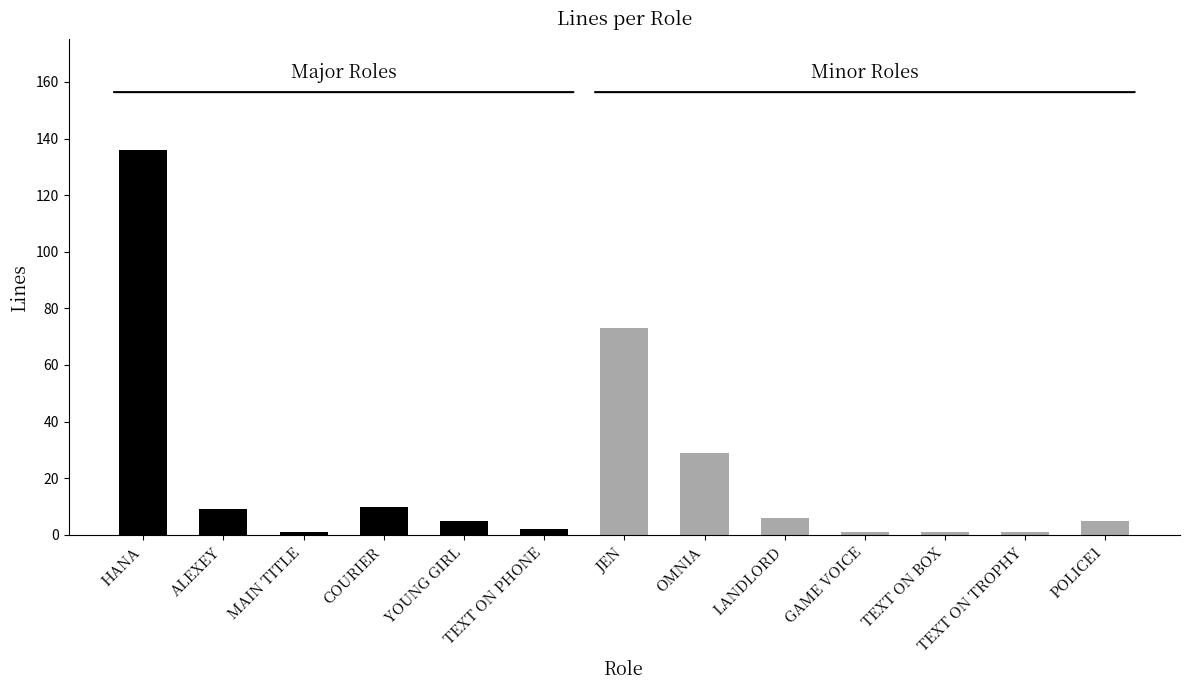

Which has a higher value, JEN or YOUNG GIRL?

JEN